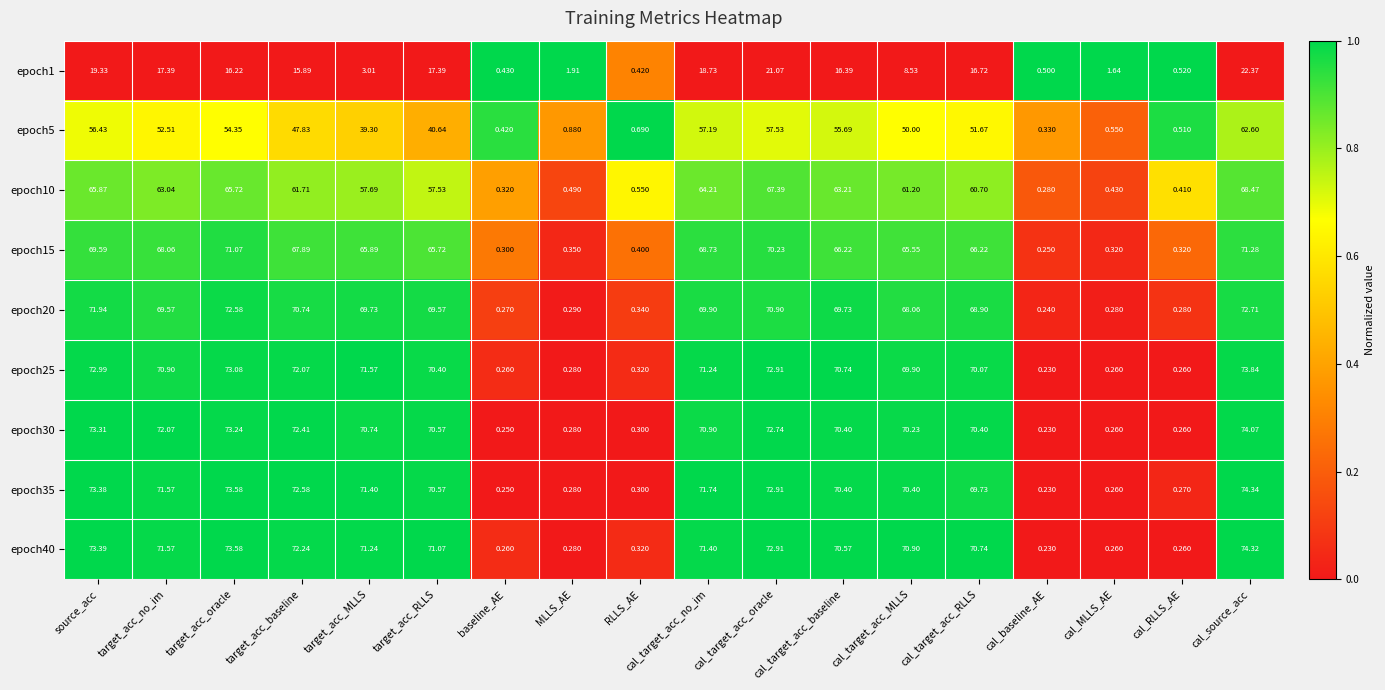

How many categories are shown in the chart?

18